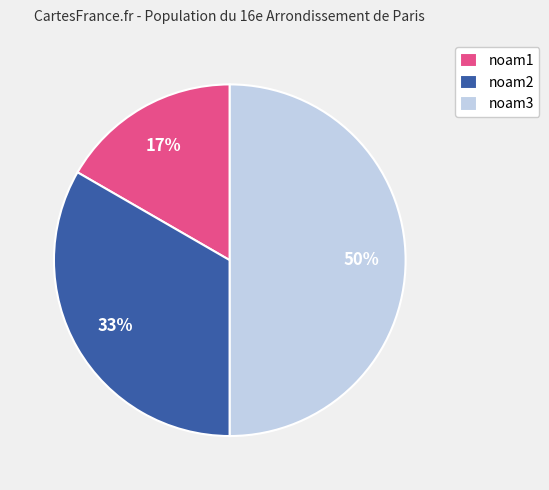

To the nearest percent, what is the combined percentage of noam1 and noam2?

50%